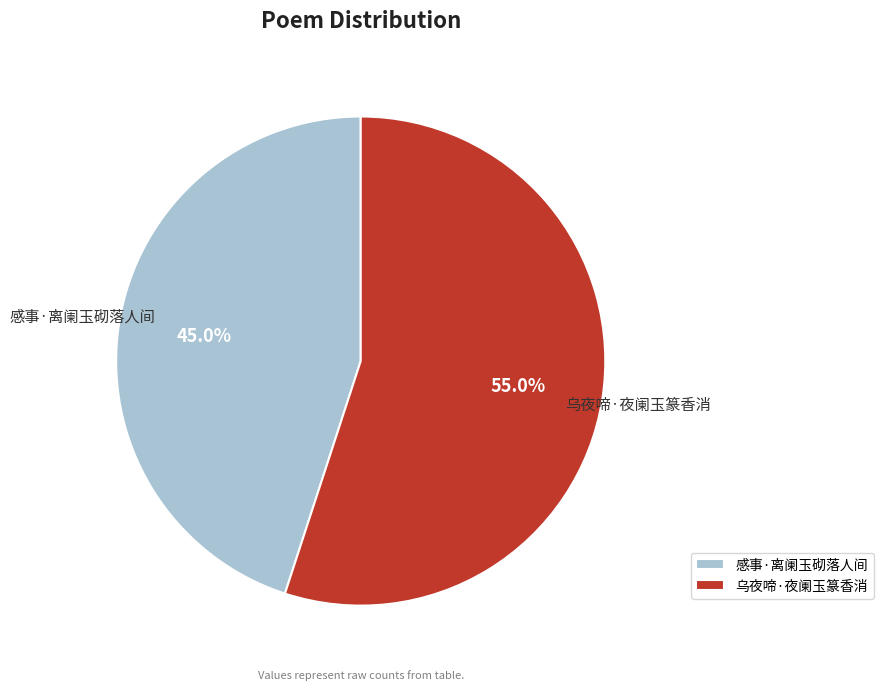

Does 感事·离阑玉砌落人间 account for over 50% of the chart?

No